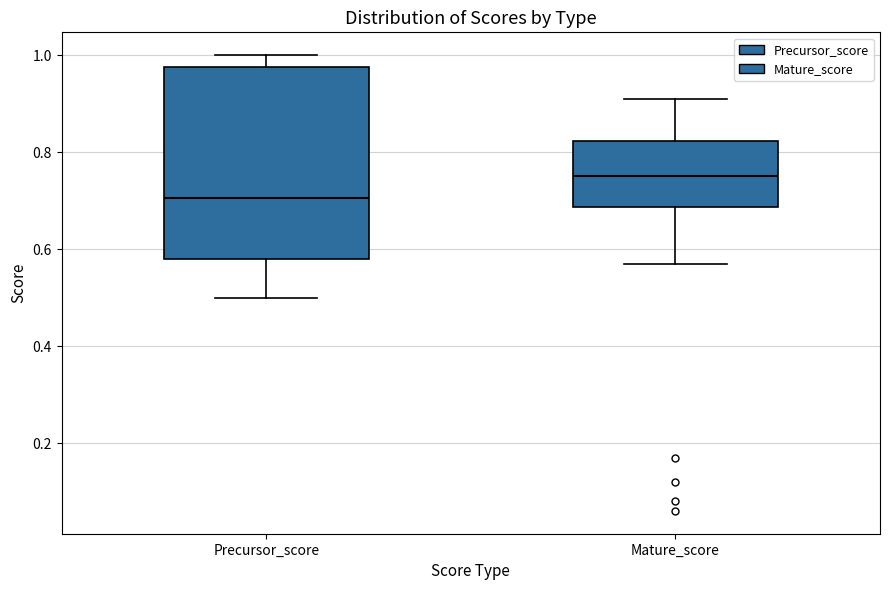

Which box is the tallest, from its lower edge to its upper edge?

Precursor_score